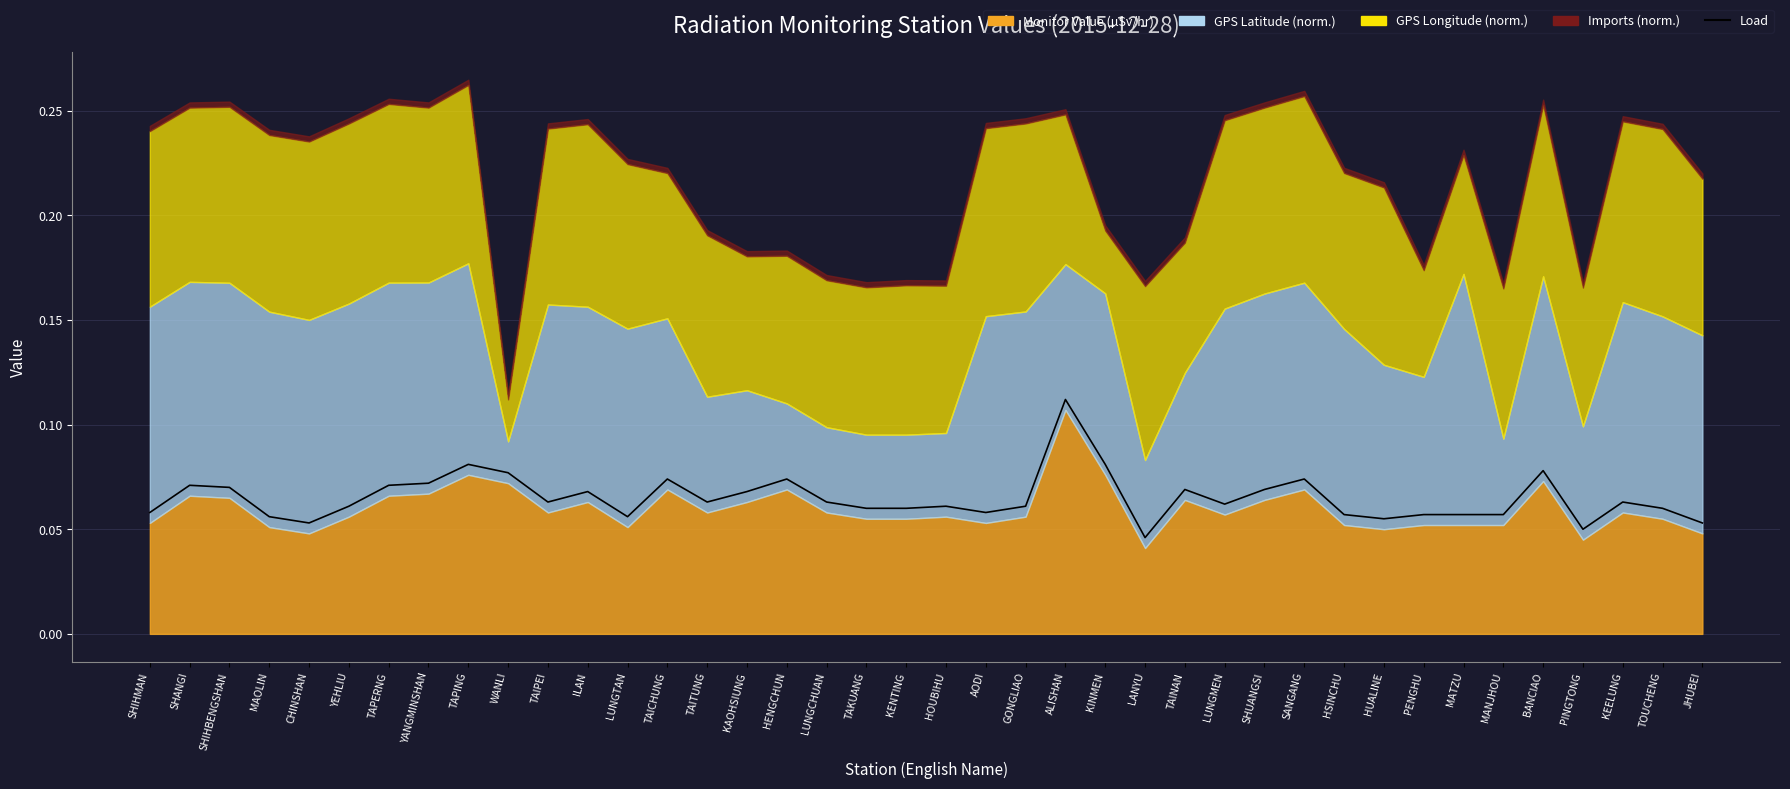

What position from the left is MANJHOU?

35